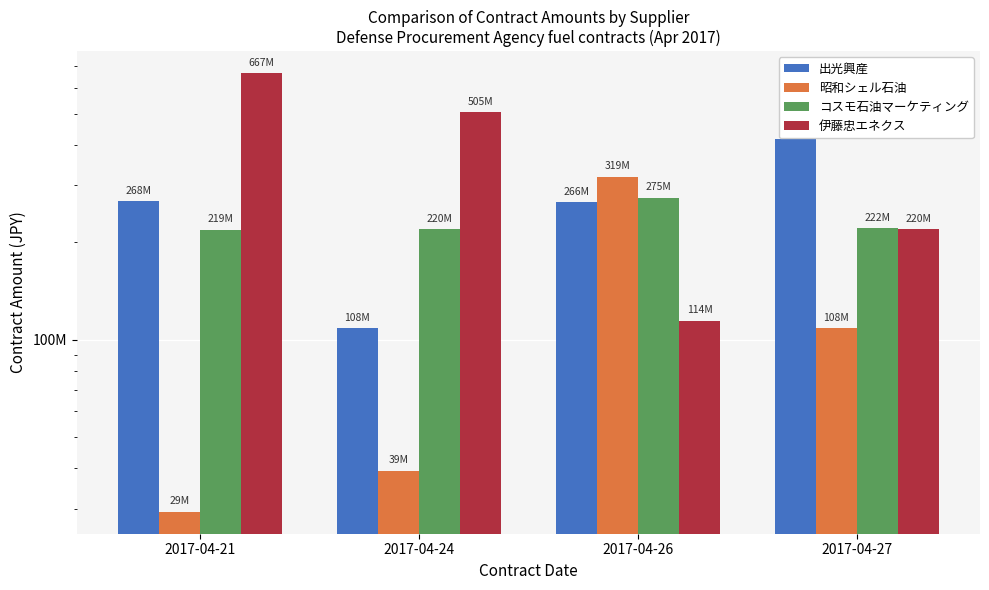

Where does the 昭和シェル石油 series first go above 108324000?

2017-04-26